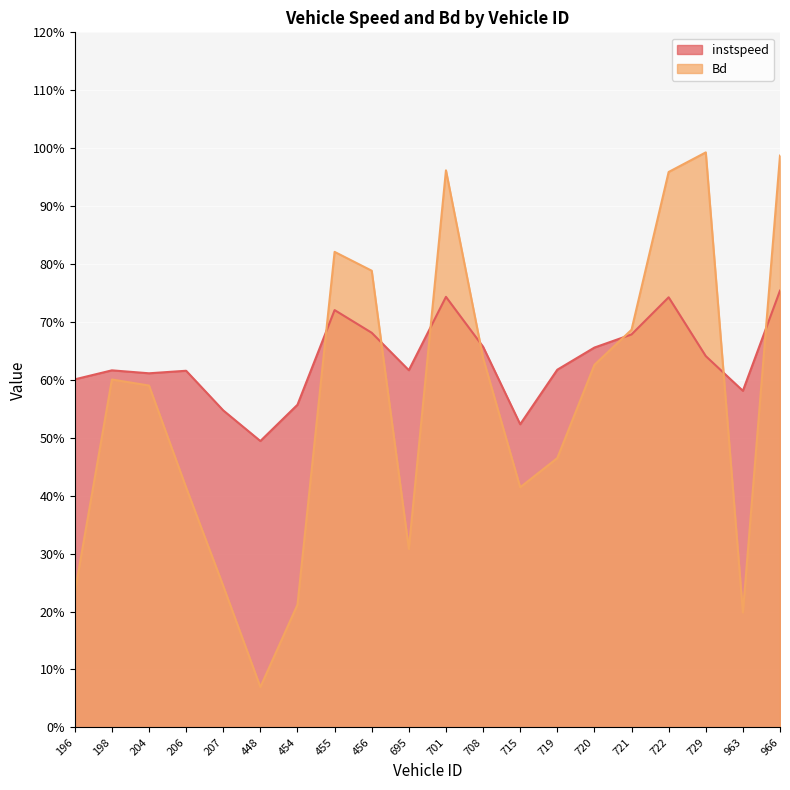

What is the value of the instspeed point at the 5th from the left?

0.5